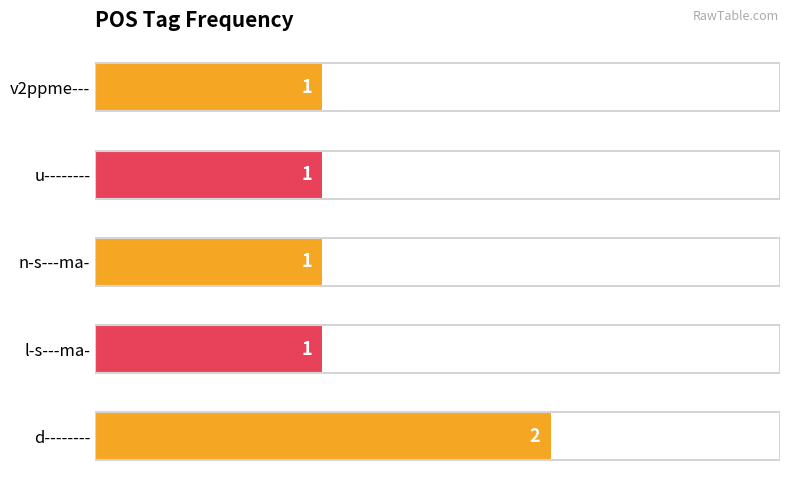

The value at v2ppme--- is 2. True or false?

False